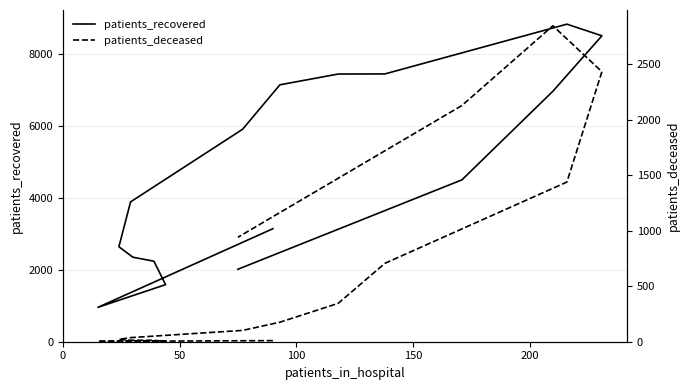

True or false: patients_recovered has more than 0 points higher than both neighbors.

True